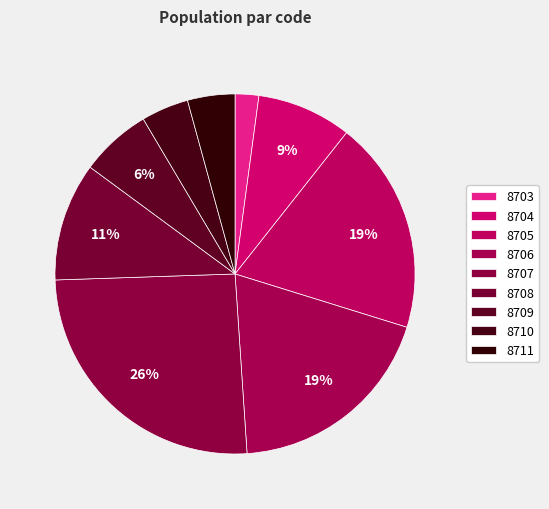

Approximately how many times larger is the value at 8711 compared to 8707?

0.2